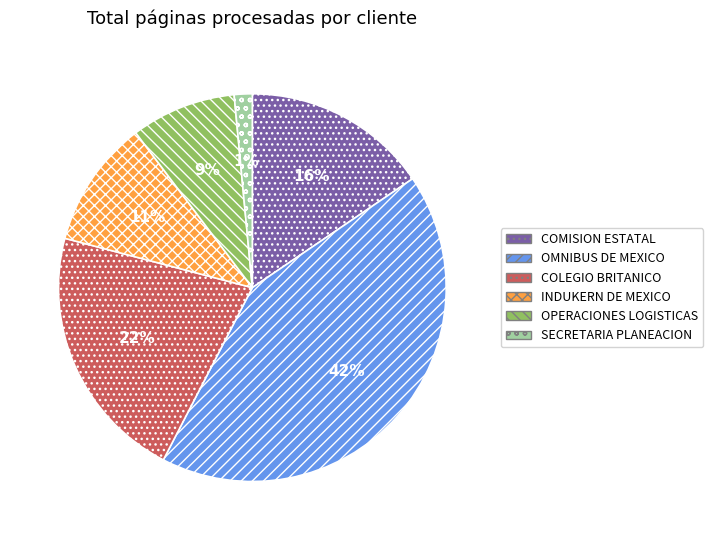

Count the number of slices in the pie.

6